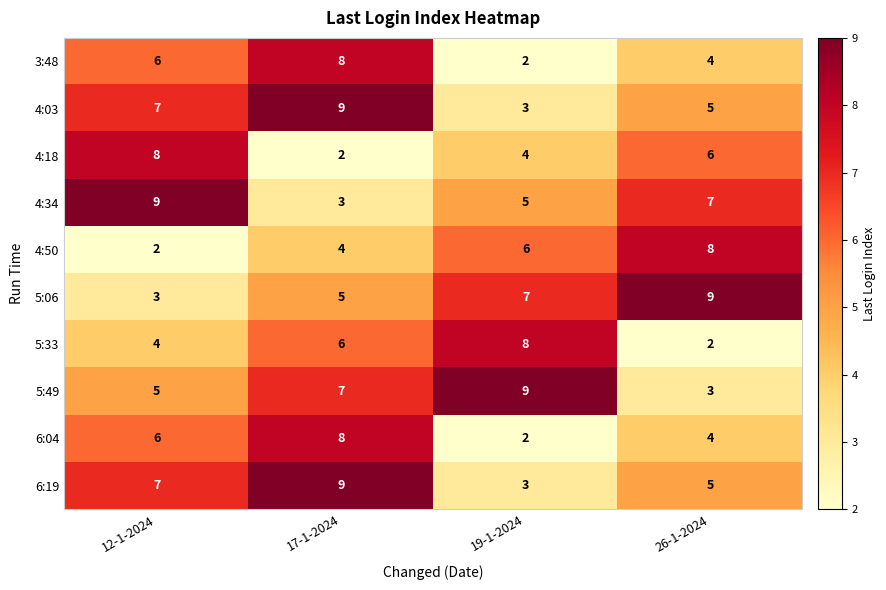

Is it true that 5:33 equals 4 at 12-1-2024?

True